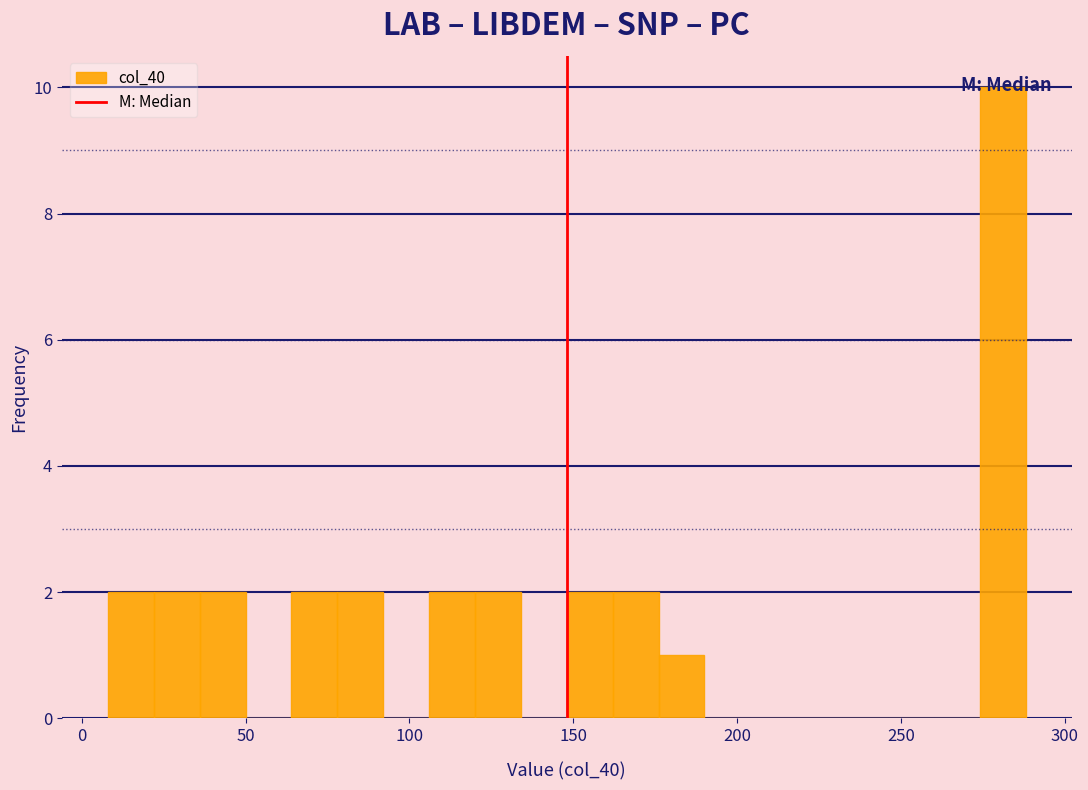

Read against the x-axis, roughly where is the centre of the tallest bar?

280